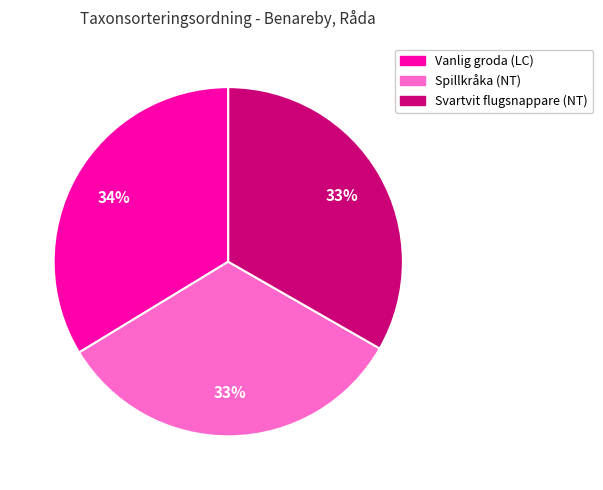

How many slices are in this pie chart?

3